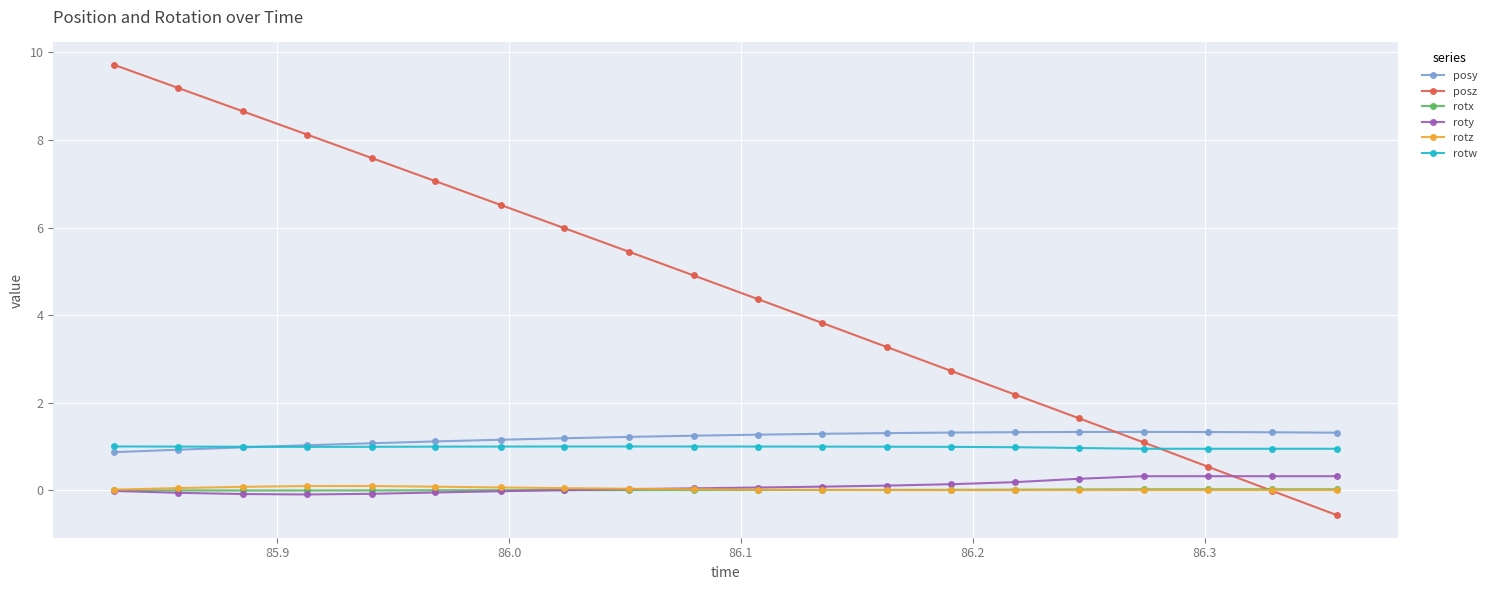

Which series has the largest range (max minus min)?

posz